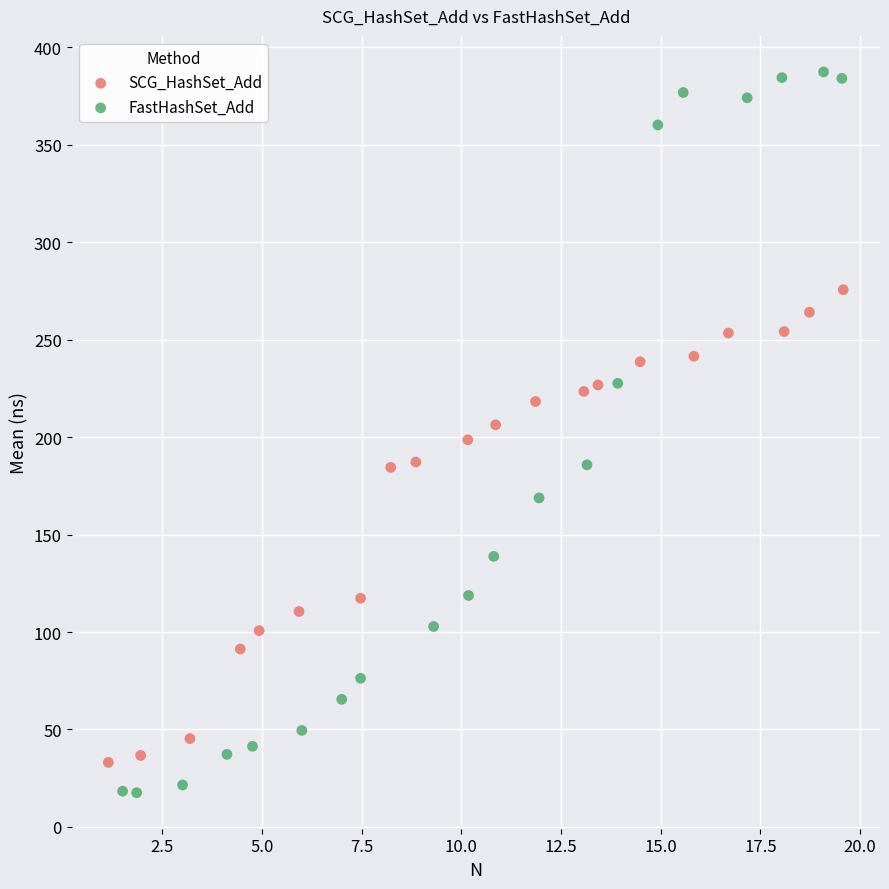

Which series reaches the maximum Y coordinate?

FastHashSet_Add